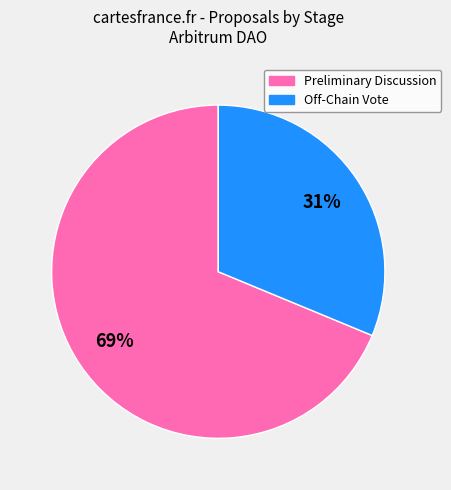

Is it true that Off-Chain Vote is 46% of the pie?

False